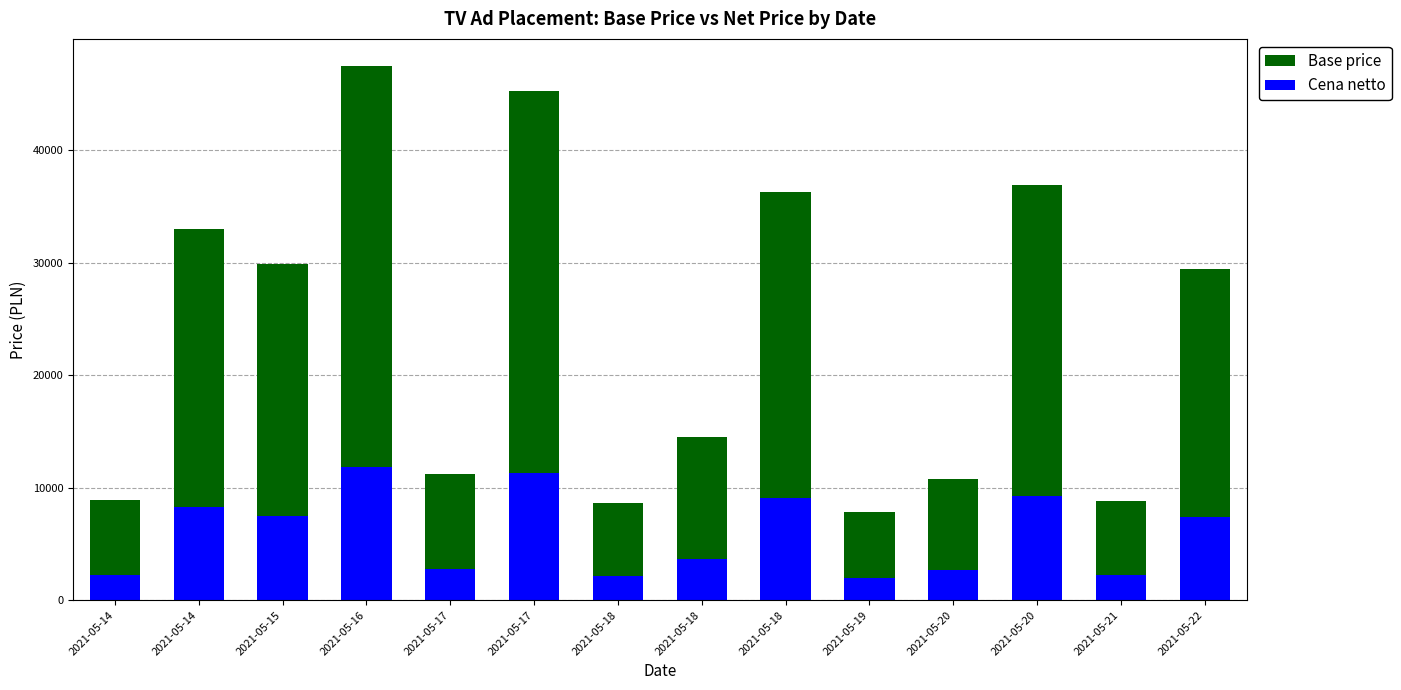

Reading left to right, what are all the values shown in this chart?

Base price: 2021-05-14=8910.0	2021-05-14=33030.0	2021-05-15=29880.0	2021-05-16=47520.0	2021-05-17=11250.0	2021-05-17=45270.0	2021-05-18=8640.0	2021-05-18=14490.0	2021-05-18=36270.0	2021-05-19=7830.0	2021-05-20=10800.0	2021-05-20=36900.0	2021-05-21=8820.0	2021-05-22=29430.0
Cena netto: 2021-05-14=2230.1	2021-05-14=8257.7	2021-05-15=7470.5	2021-05-16=11878.8	2021-05-17=2814.9	2021-05-17=11316.5	2021-05-18=2162.6	2021-05-18=3624.6	2021-05-18=9067.4	2021-05-19=1960.2	2021-05-20=2702.4	2021-05-20=9224.8	2021-05-21=2207.6	2021-05-22=7358.1